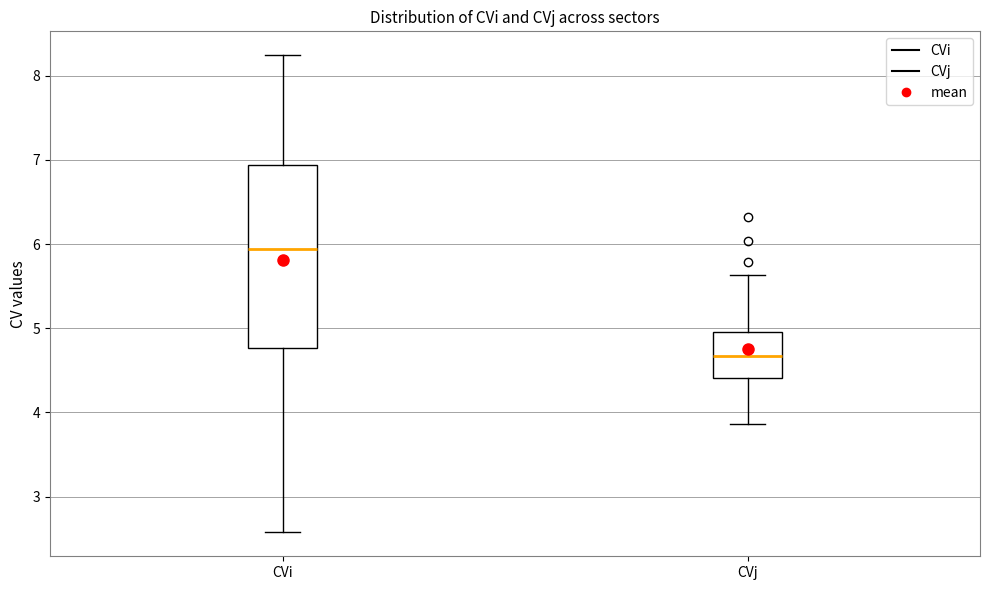

Reading left to right, read every box against the y-axis: the position of its median line, the range the box covers, and the ends of its whiskers. The values are not printed on the chart, so give them approximately, as read against the axis.

CVi: median 5.9, box 4.8 to 6.9, whiskers 2.6 to 8.2
CVj: median 4.7, box 4.4 to 5.0, whiskers 3.9 to 5.6